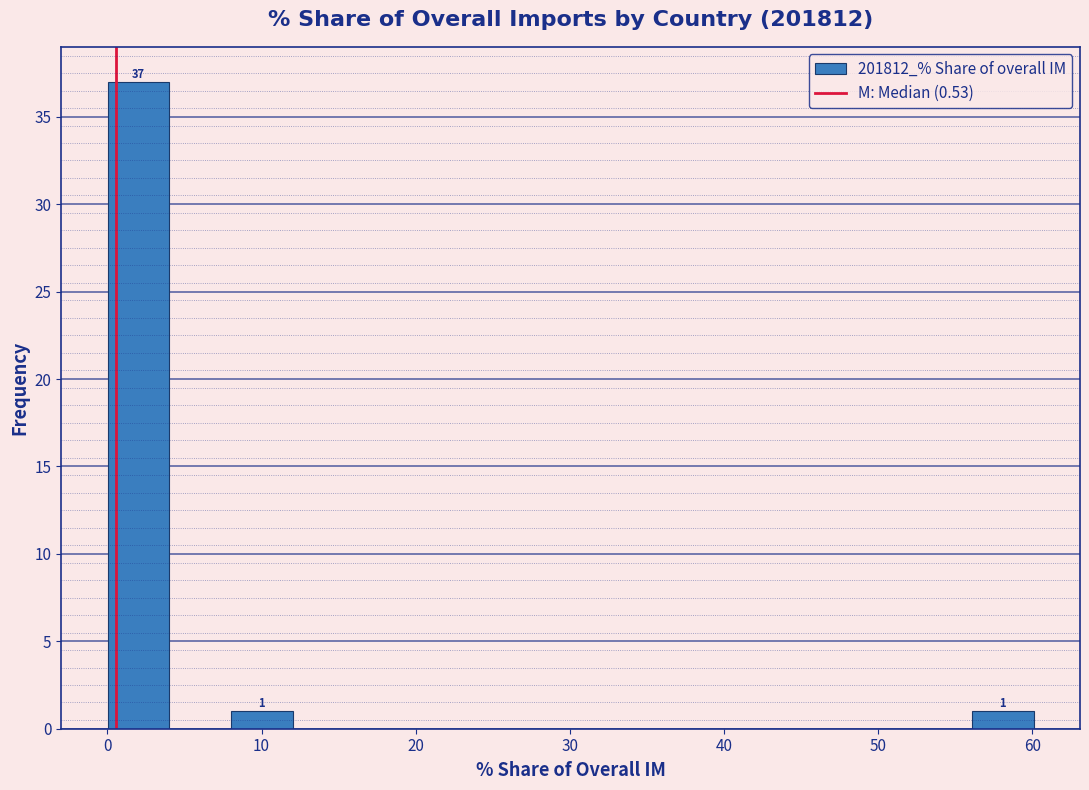

Which range on the x-axis has the tallest bar?

0 to 4